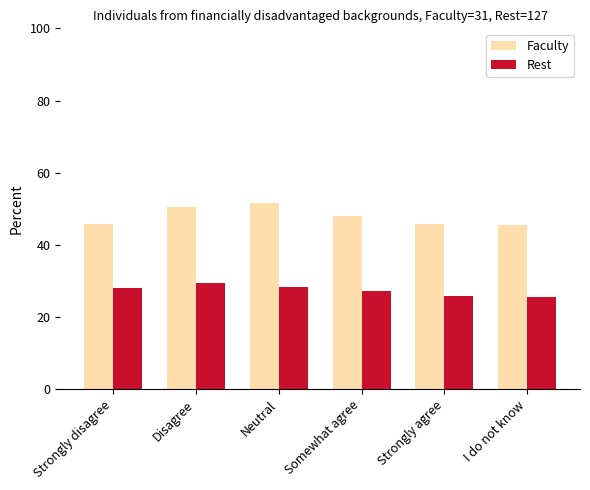

What is the difference between the Faculty values at Strongly agree and Somewhat agree?

2.1